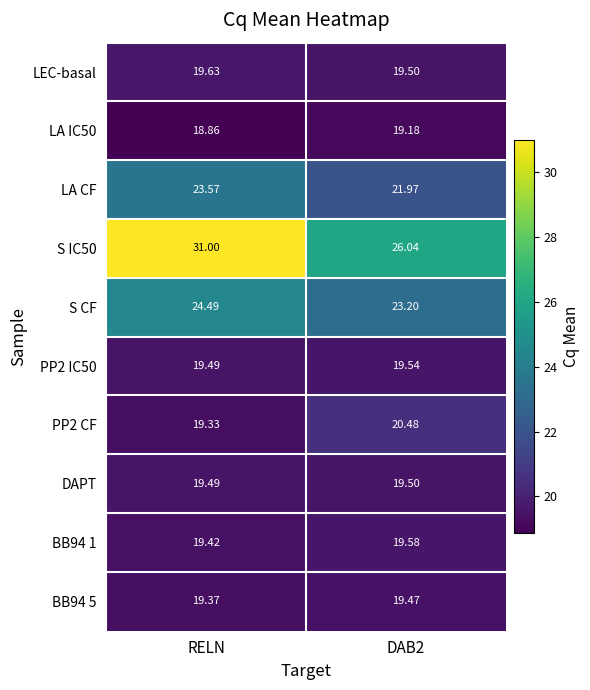

Between RELN and DAB2, which series saw the biggest shift?

S IC50